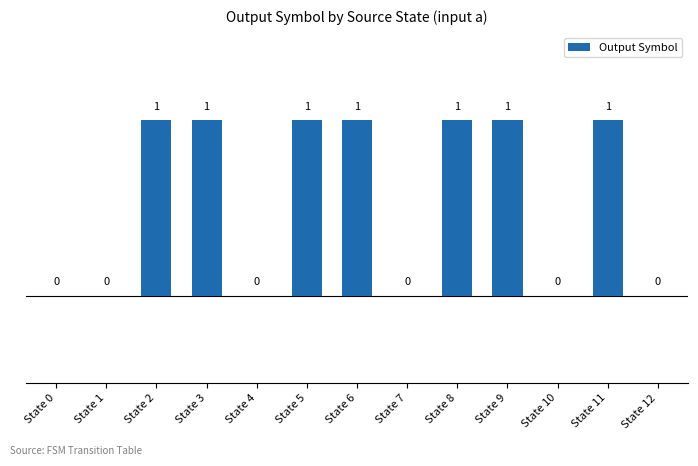

What is the sum of all values?

7